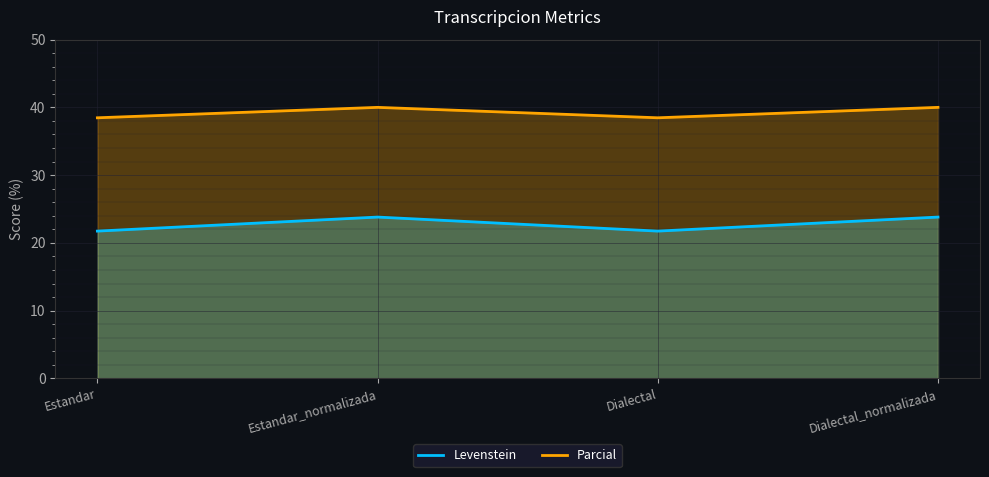

List the labels in order of Levenstein value, smallest first.

Estandar, Dialectal, Estandar_normalizada, Dialectal_normalizada